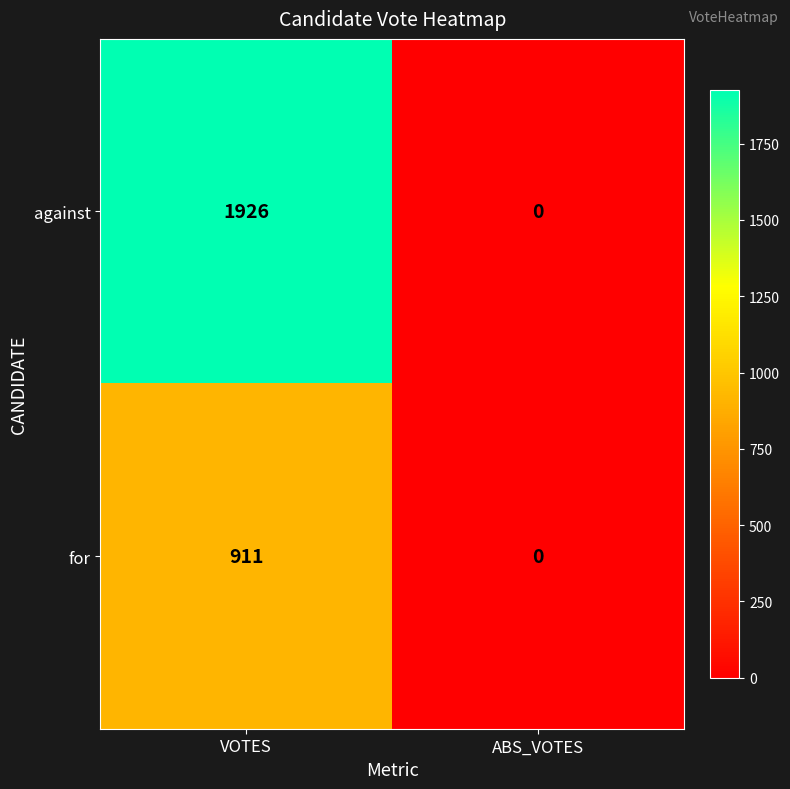

Reading right to left, list all the values displayed in this chart.

against: ABS_VOTES=0	VOTES=1926
for: ABS_VOTES=0	VOTES=911